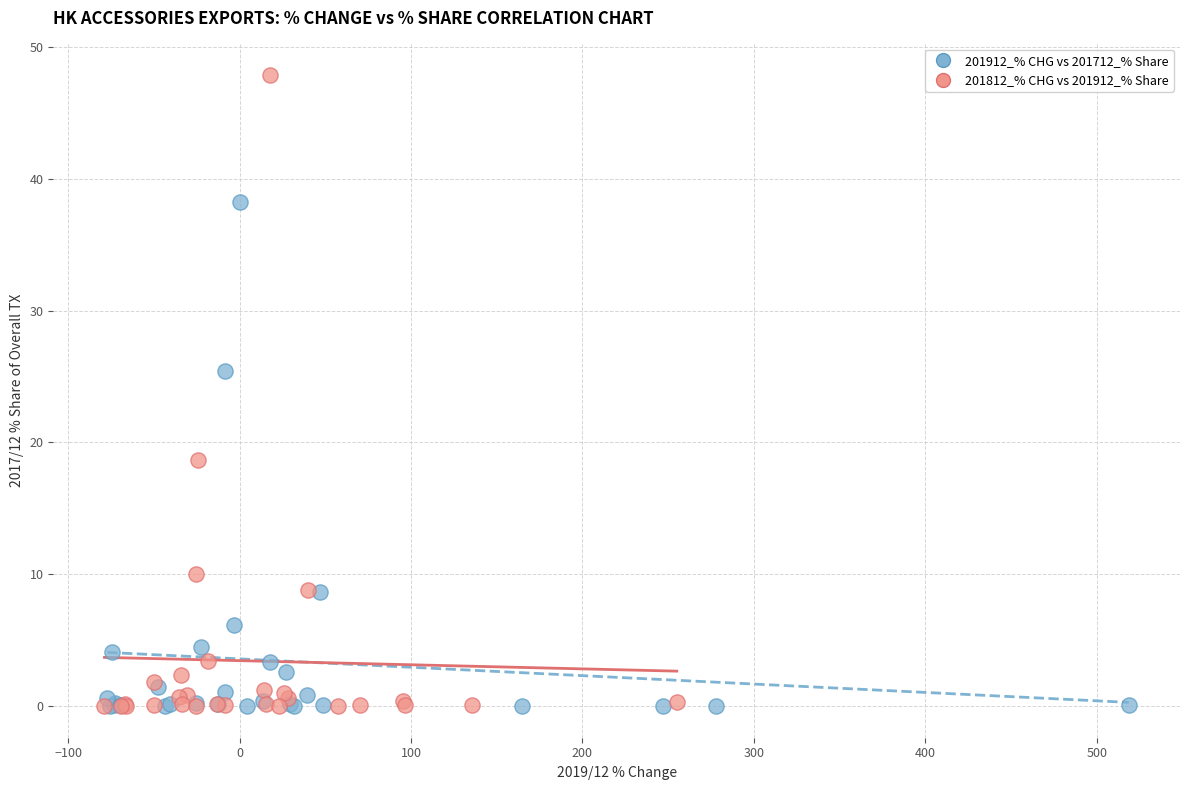

Which series reaches the maximum Y coordinate?

201812_% CHG vs 201912_% Share